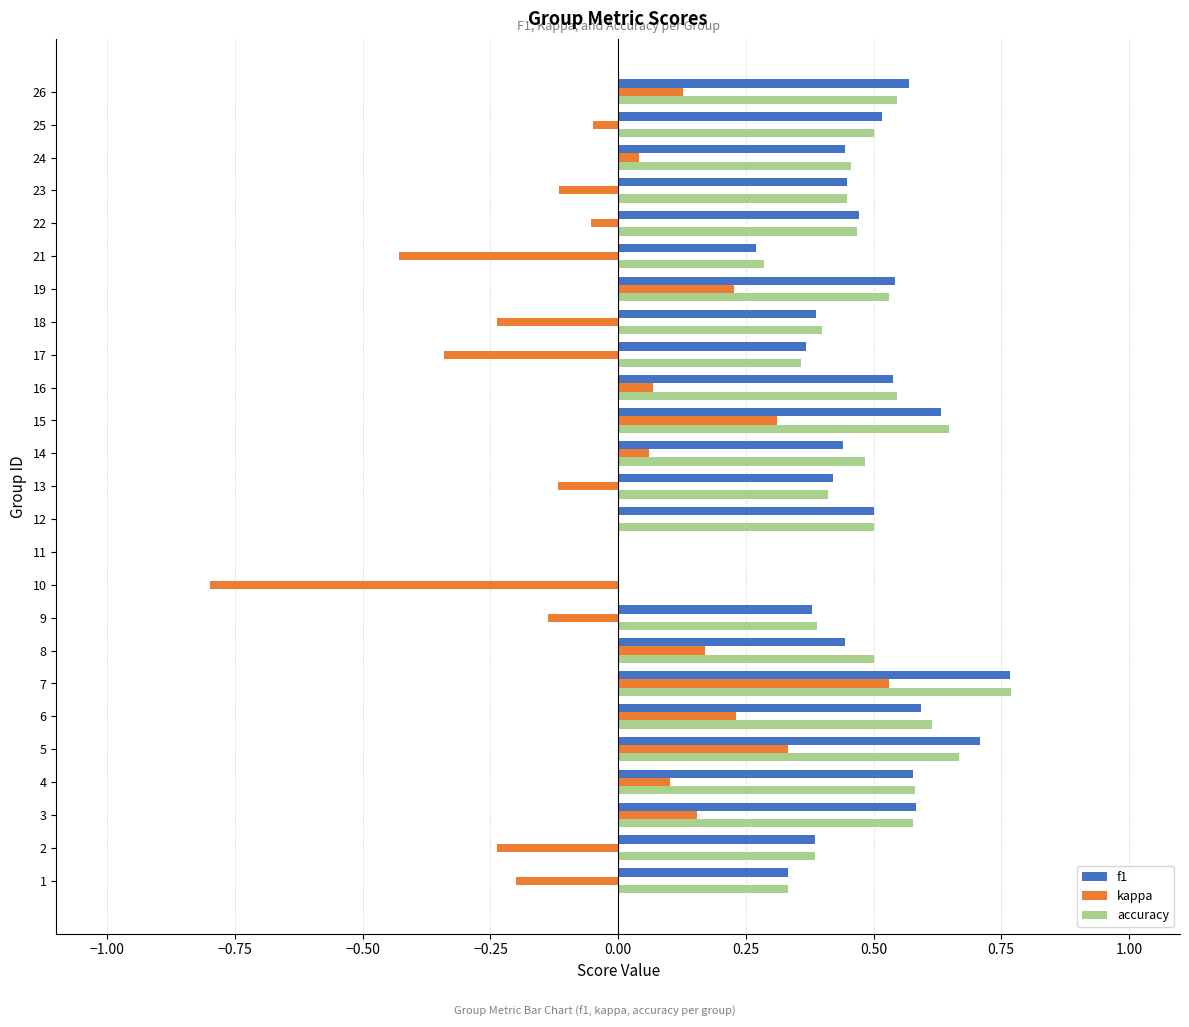

Between 2 and 24, which series saw the biggest shift?

kappa